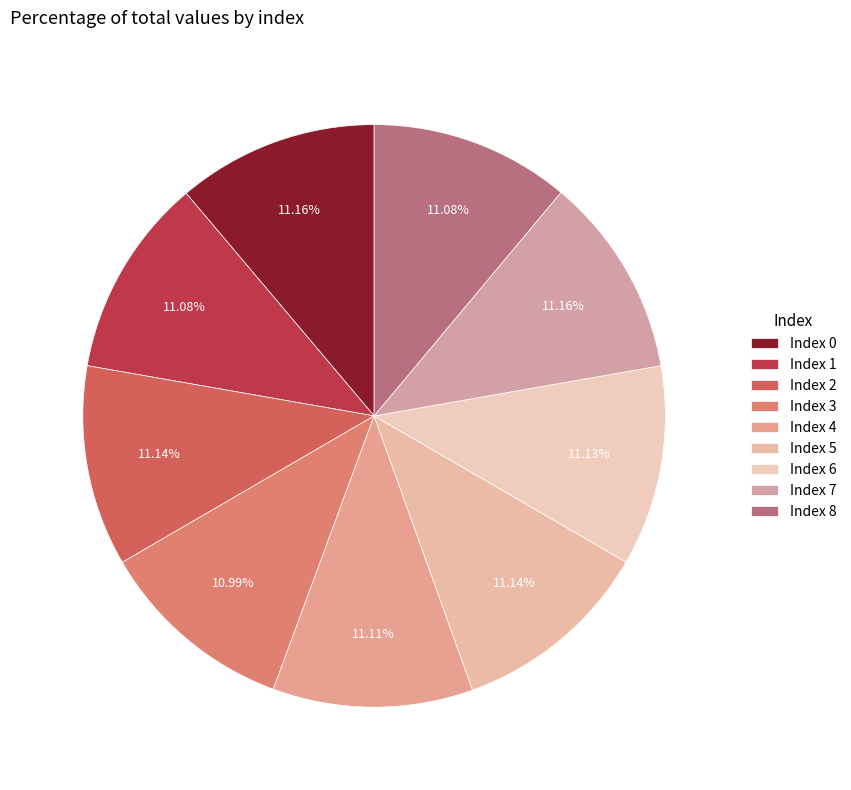

How many segments does this pie chart have?

9